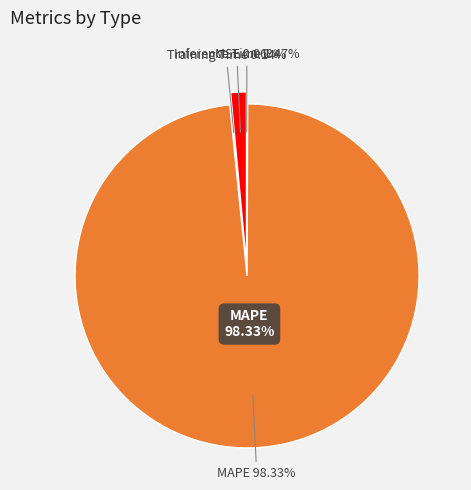

Is there any slice that represents more than half of the pie?

Yes